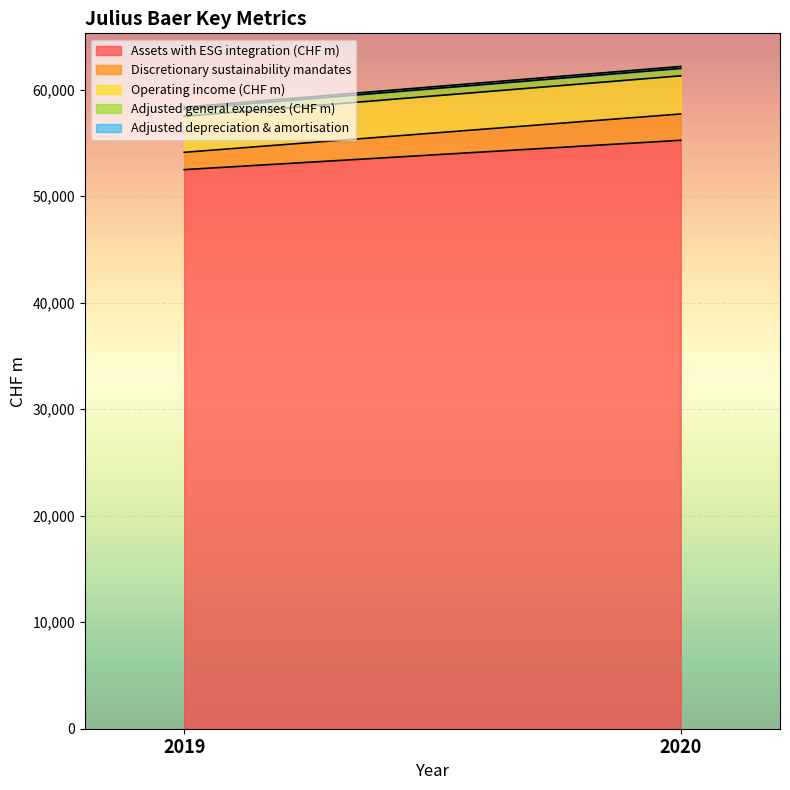

How many distinct data groups are displayed?

5